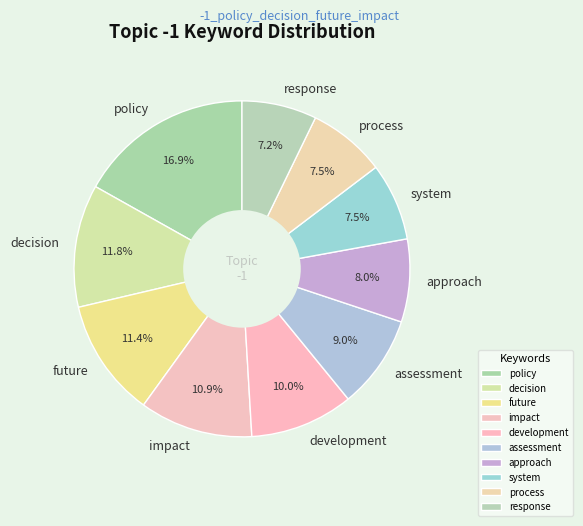

How many segments does this pie chart have?

10